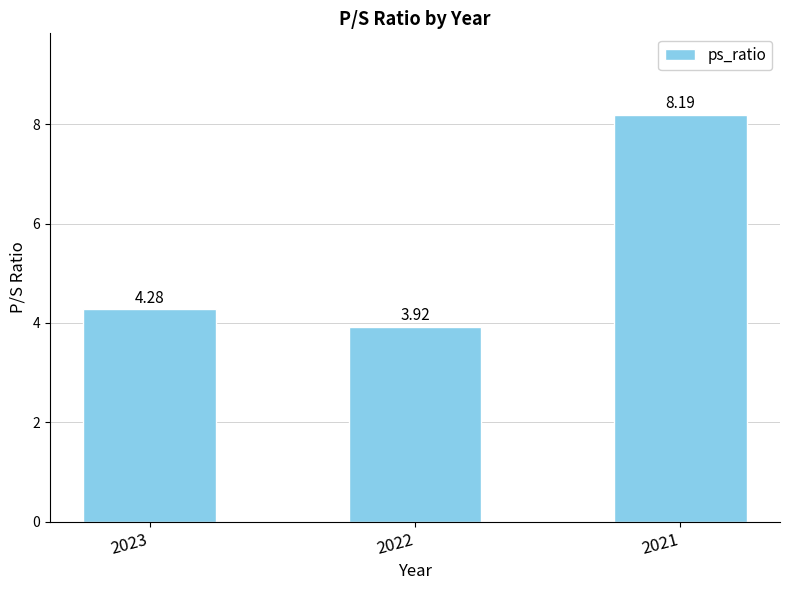

Are the bars horizontal?

No